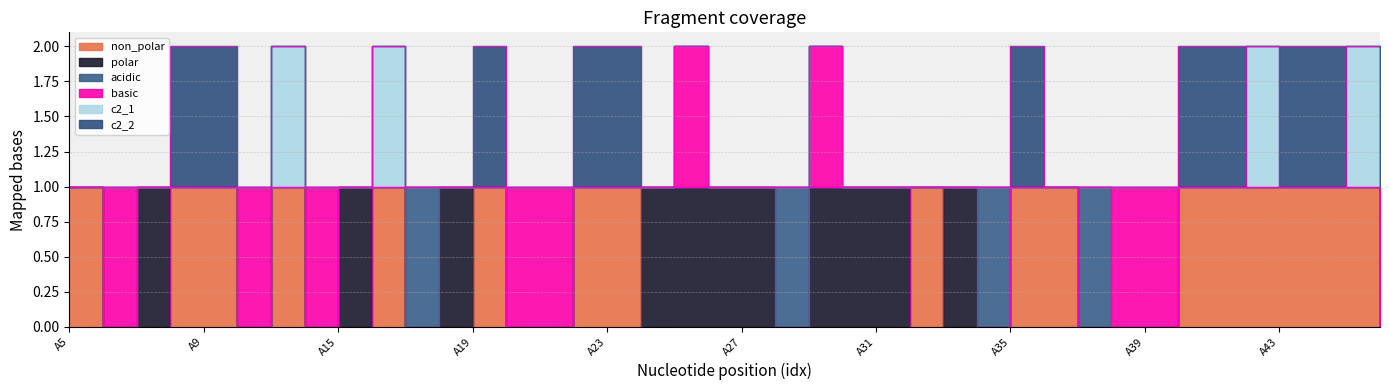

What is the total value across all series at A12?

1